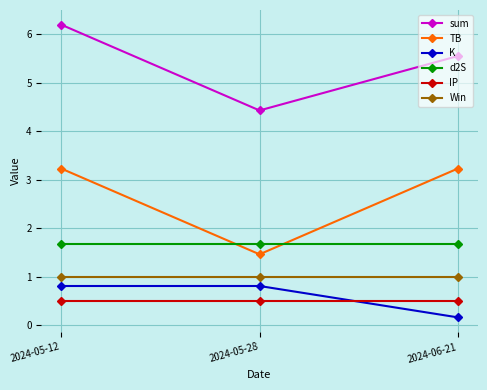

Is the value of Win at 2024-05-12 greater than the value of IP at 2024-05-12?

Yes